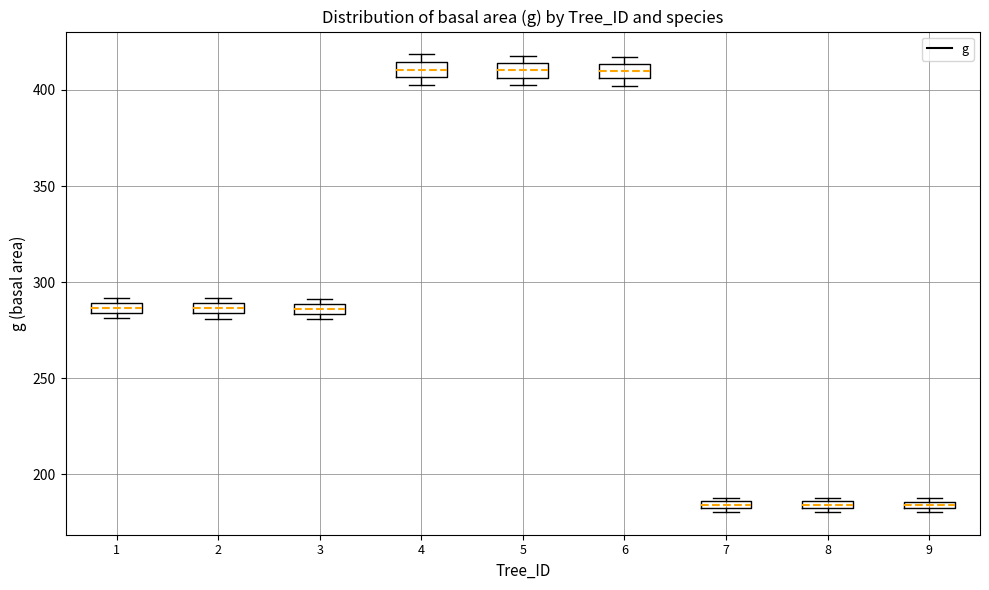

Where is the upper edge of the box at x = 1 on the y-axis? The values are not printed on the chart, so give them approximately, as read against the axis.

290